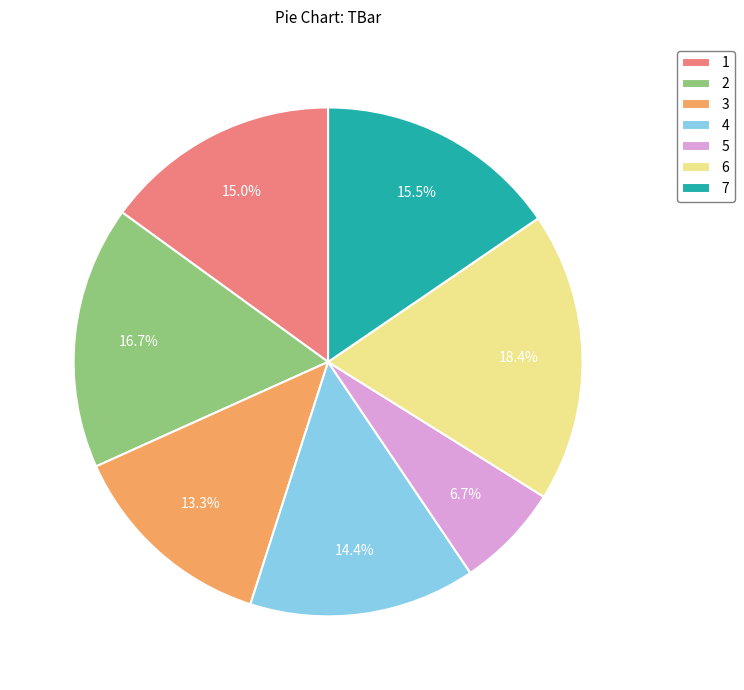

How many slices are in this pie chart?

7